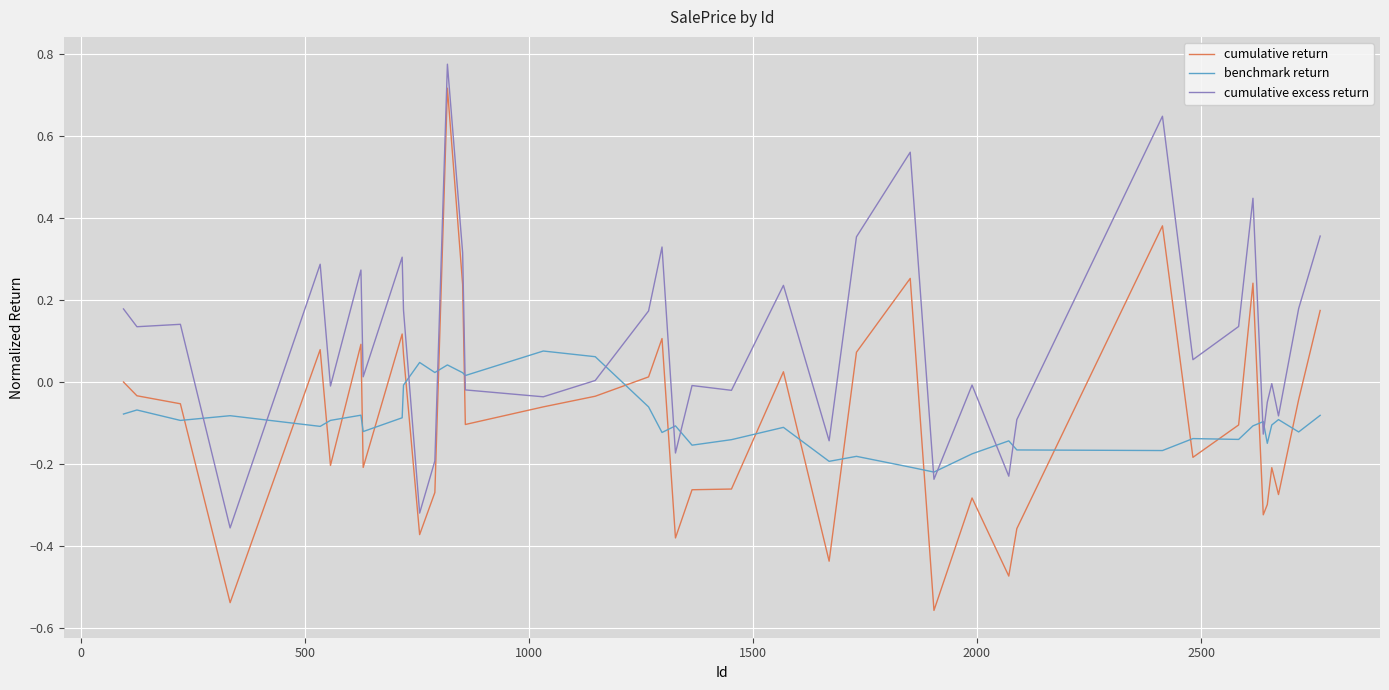

Which series has the largest range (max minus min)?

cumulative return